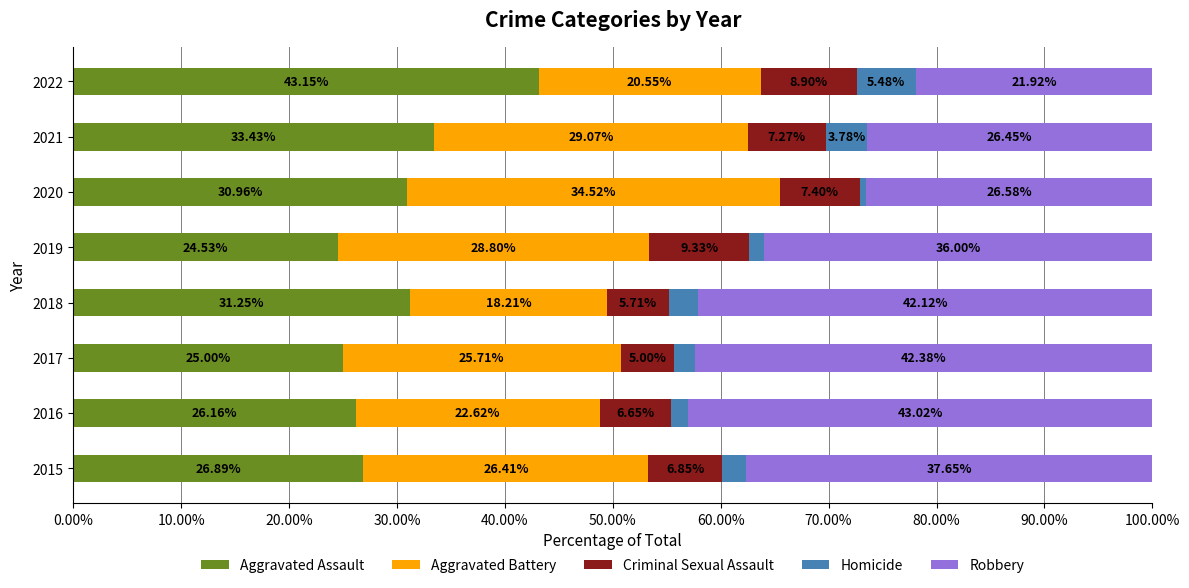

What is the total value across all series at 2016?

100.0